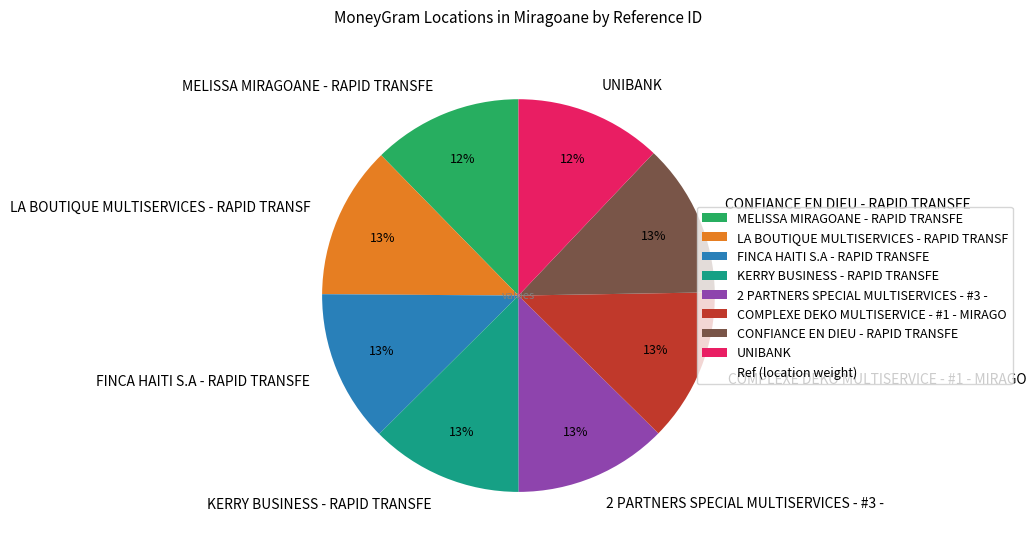

To the nearest percent, what is the combined percentage of UNIBANK and KERRY BUSINESS - RAPID TRANSFE?

25%